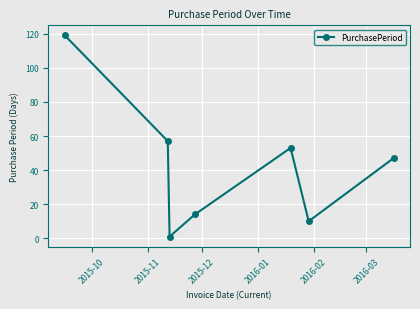

What is the minimum value shown in the chart?

1